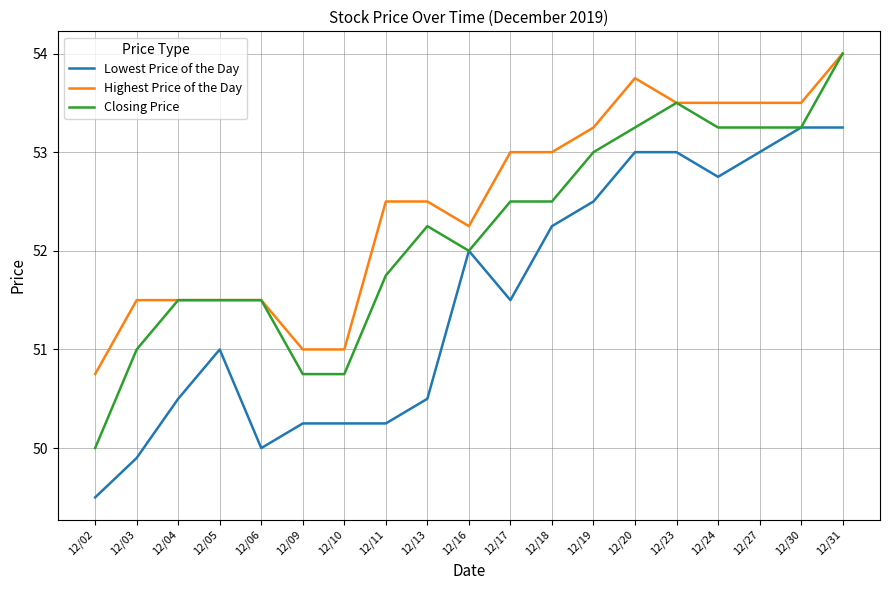

The Closing Price series shows 19.3 at 12/20. True or false?

False